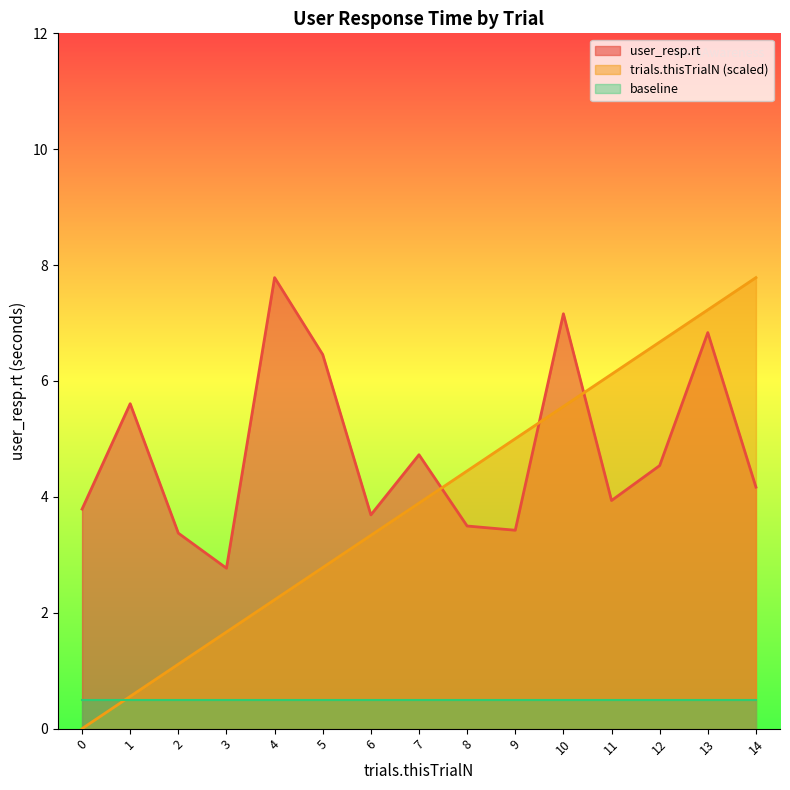

Reading left to right, extract all data points from this chart.

user_resp.rt: 3.8	5.6	3.4	2.8	7.8	6.5	3.7	4.7	3.5	3.4	7.2	3.9	4.5	6.8	4.2
trials.thisTrialN: 0.0	0.6	1.1	1.7	2.2	2.8	3.3	3.9	4.4	5.0	5.6	6.1	6.7	7.2	7.8